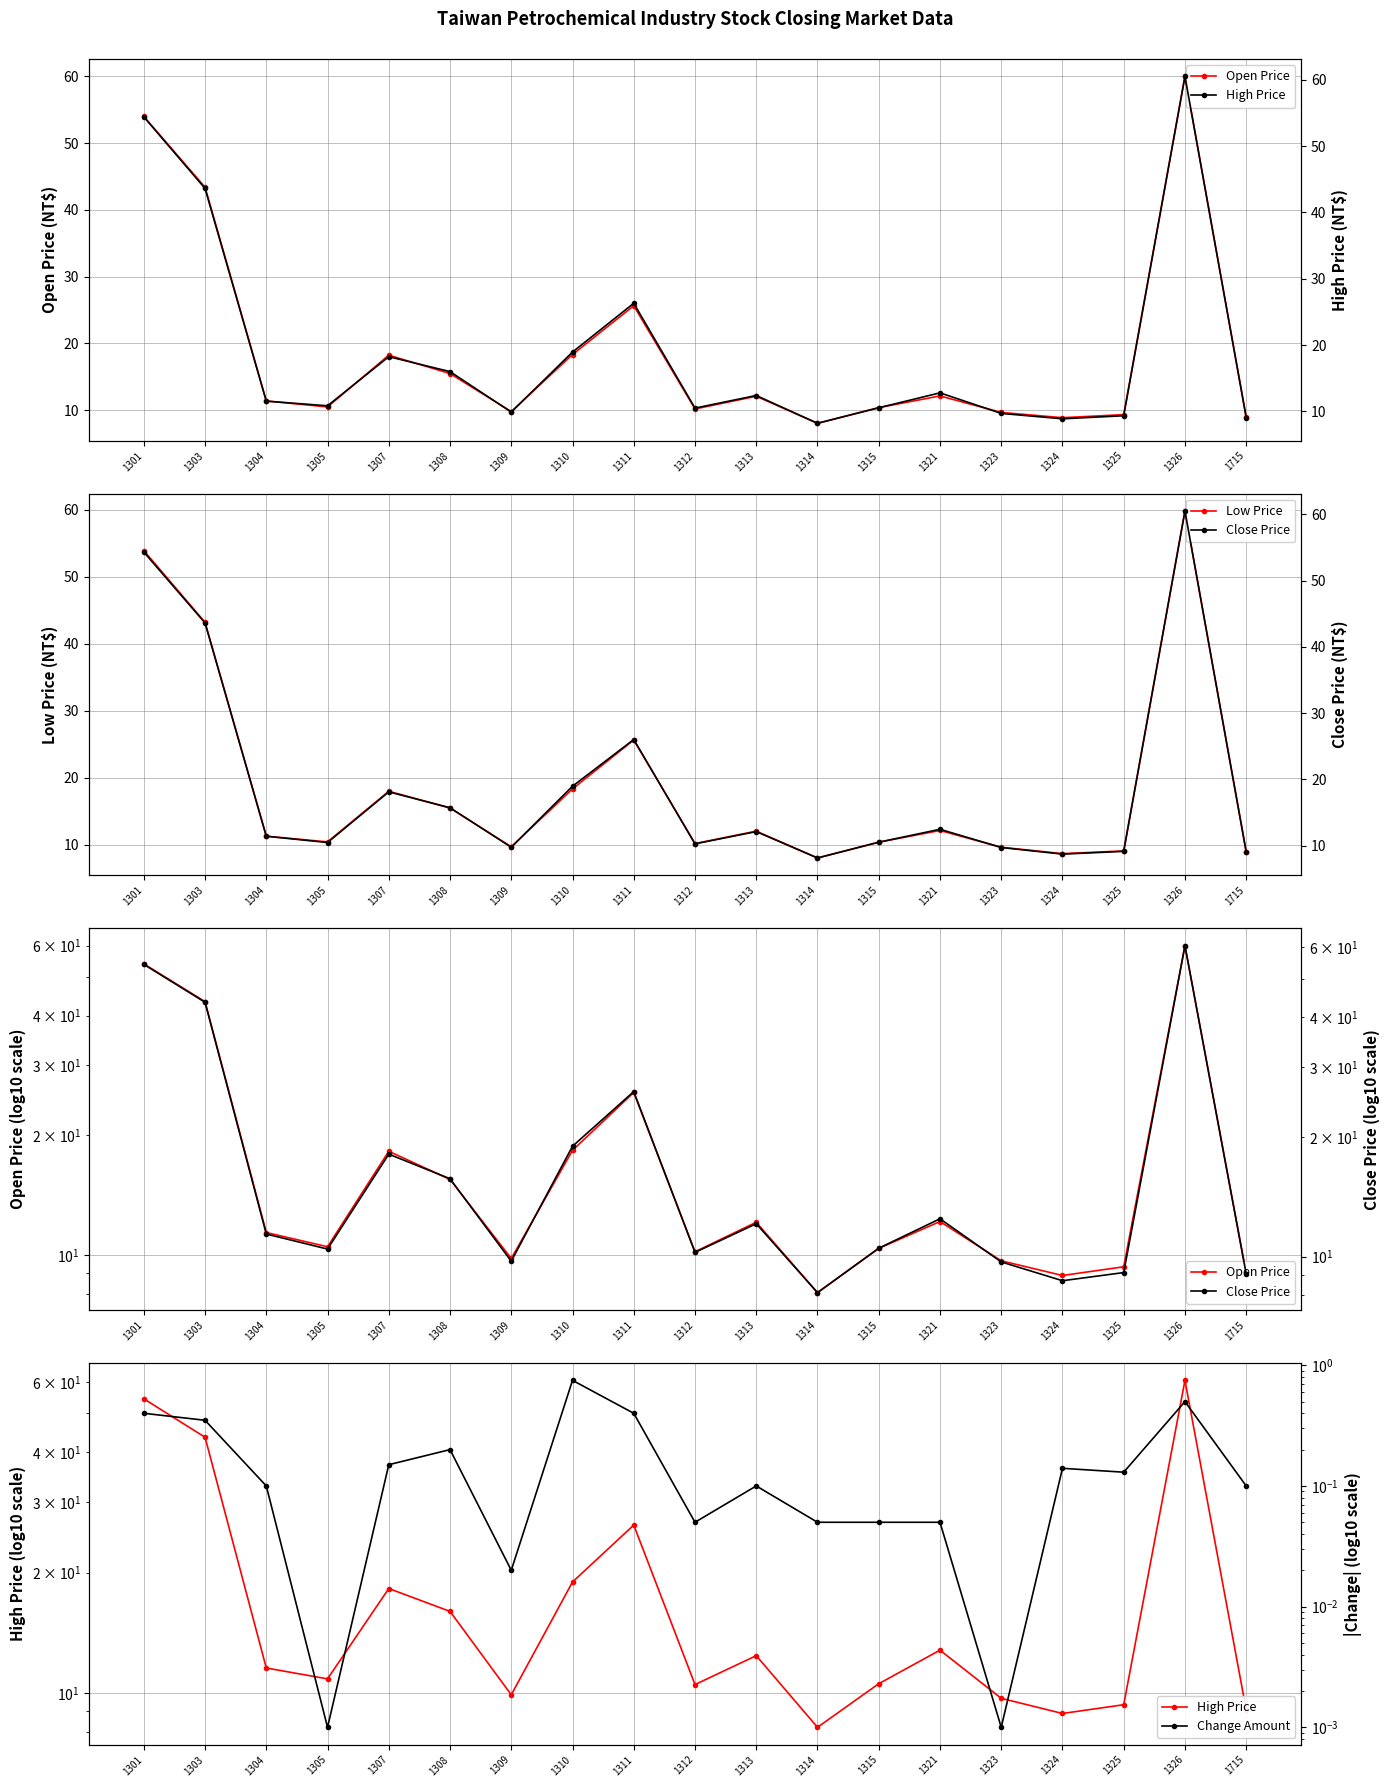

Is it true that High Price equals 54.4 at 1301?

True